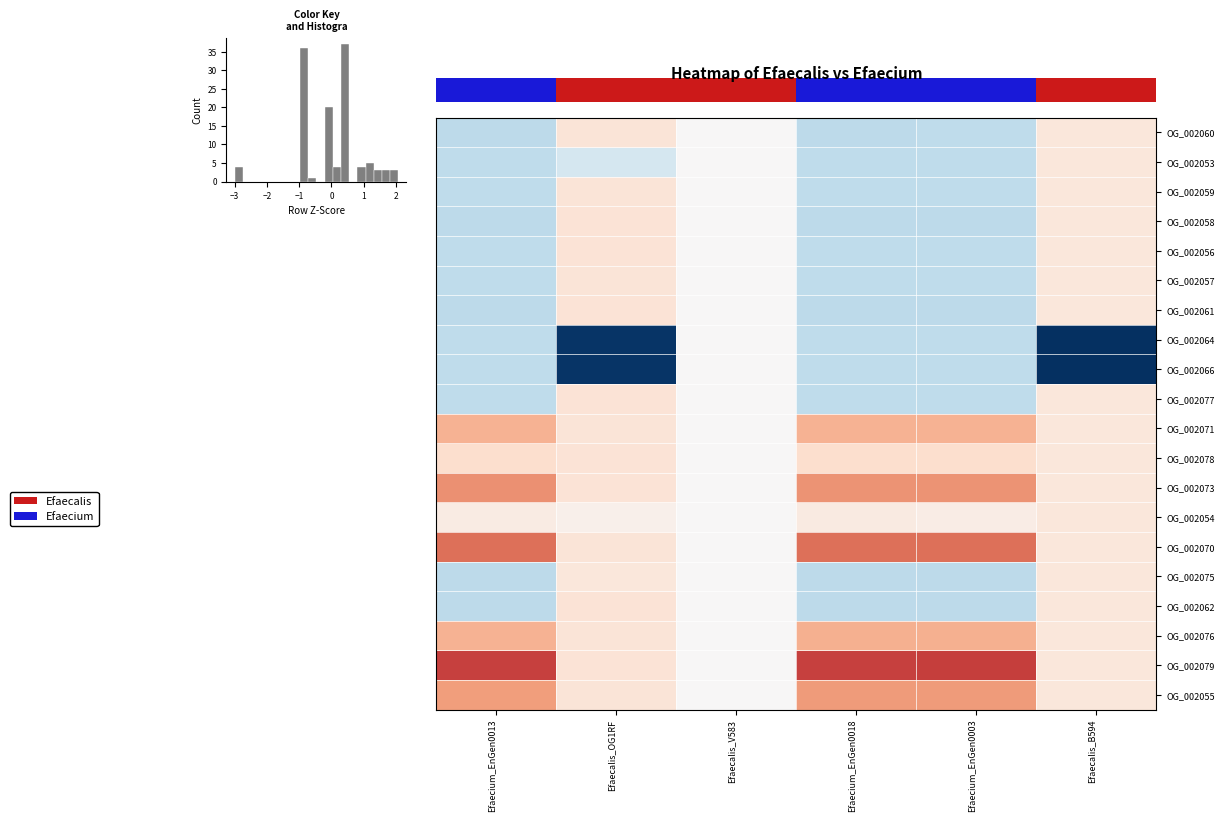

How many data points in OG_002075 are above 0?

2